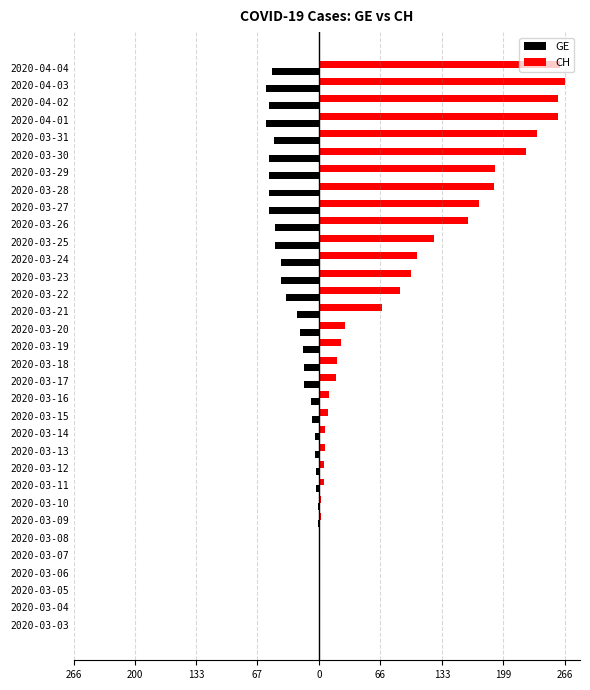

What is the minimum value for GE?

-58